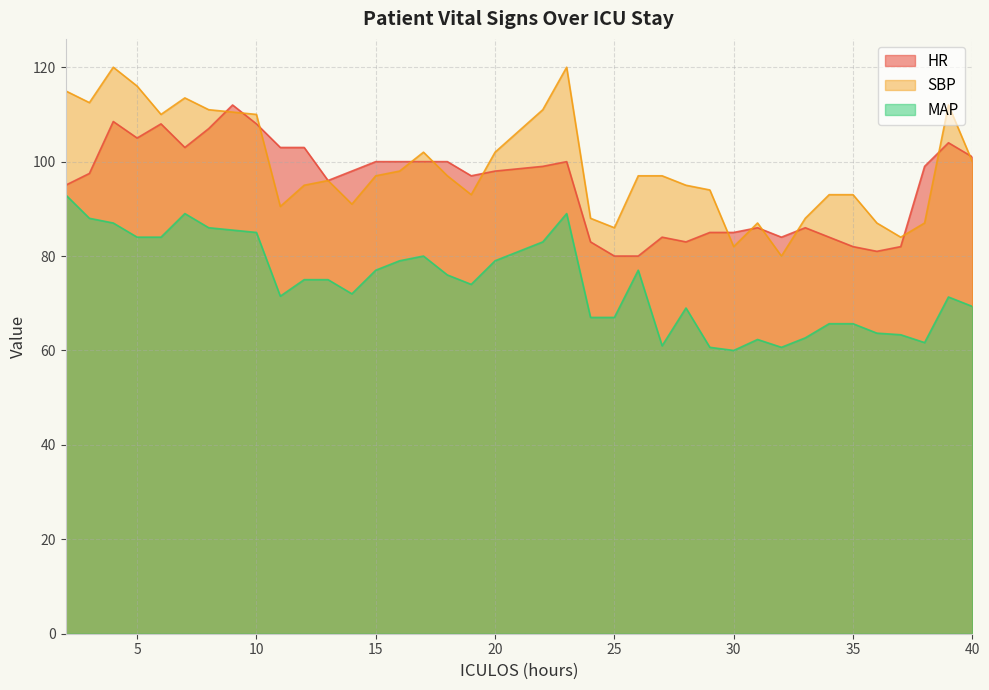

True or false: SBP and MAP intersect in this chart.

False